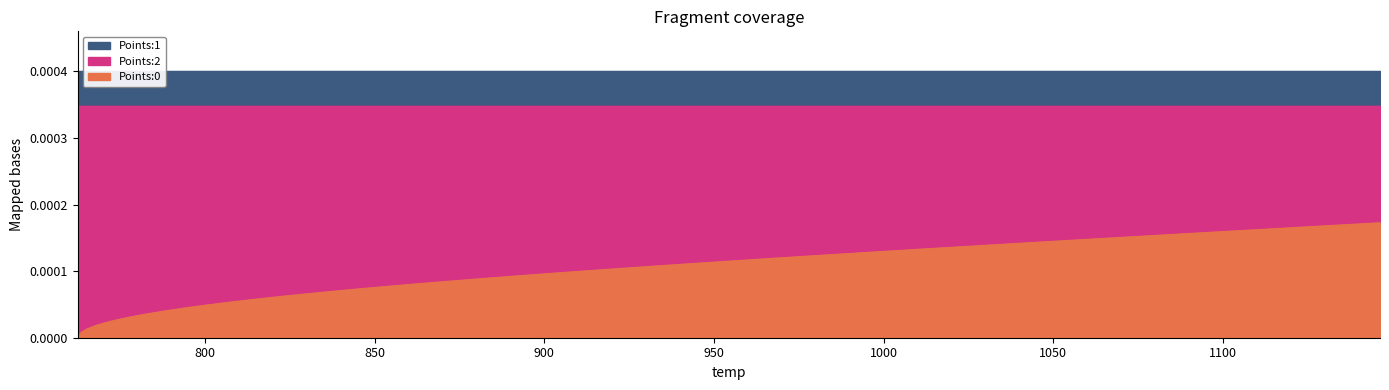

How many values in Points:0 are above zero?

39